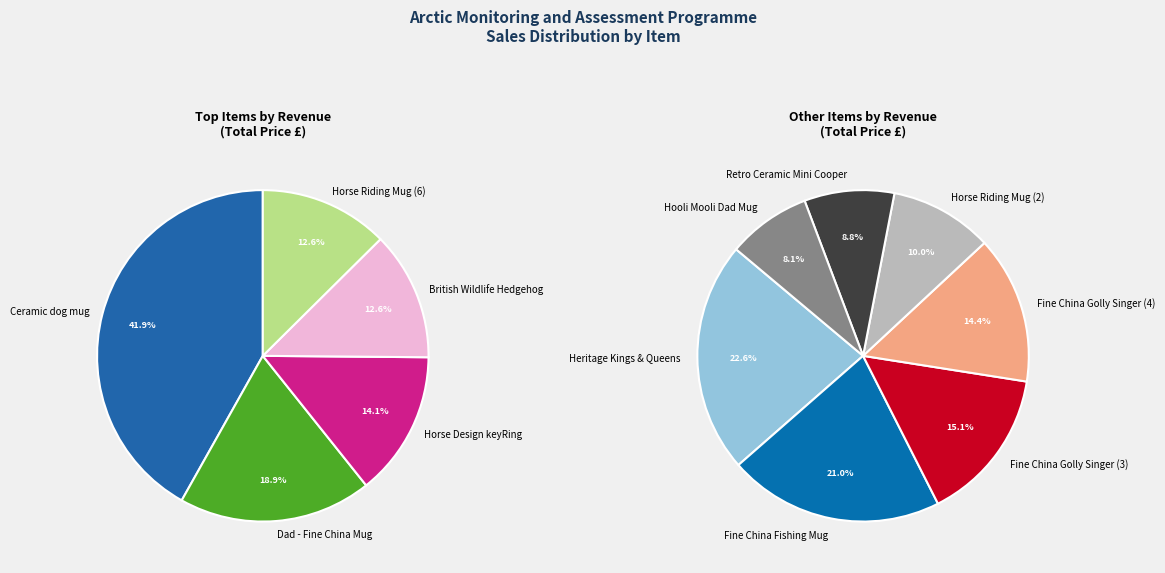

How many slices are in this pie chart?

12